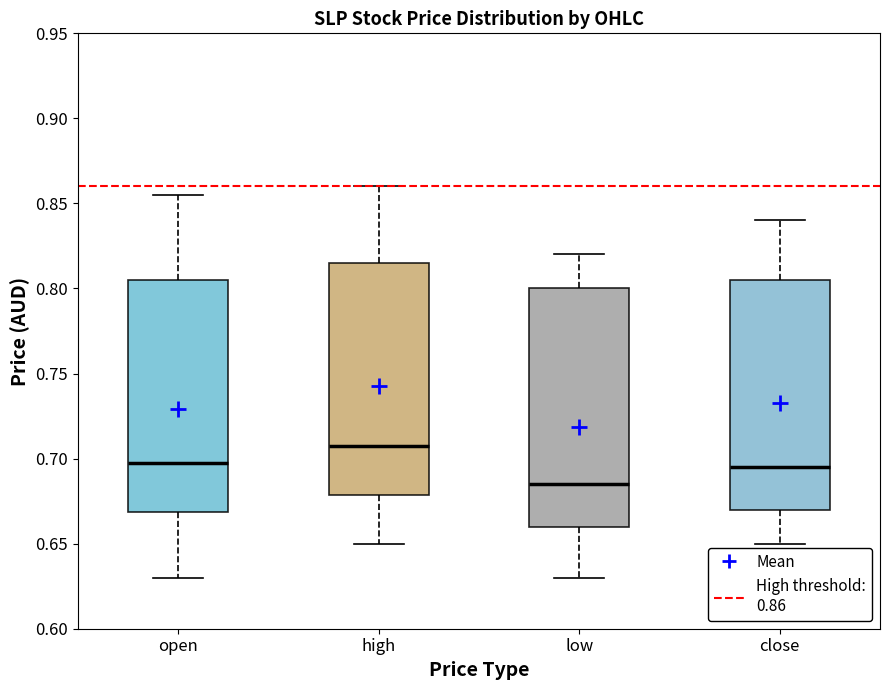

Which box has the lowest median line?

low